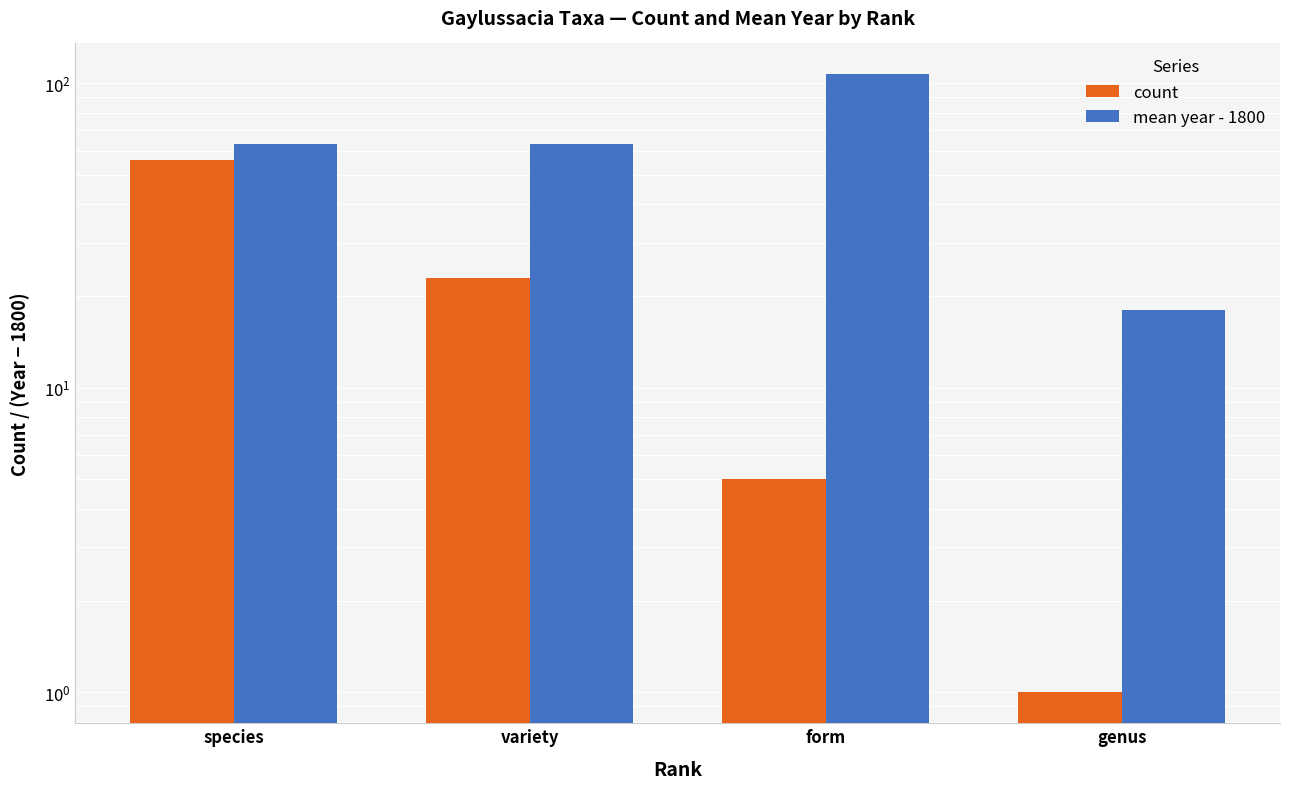

Reading left to right, transcribe all the data shown in this chart.

count: species=56	variety=23	form=5	genus=1
mean year - 1800: species=63	variety=63	form=107	genus=18